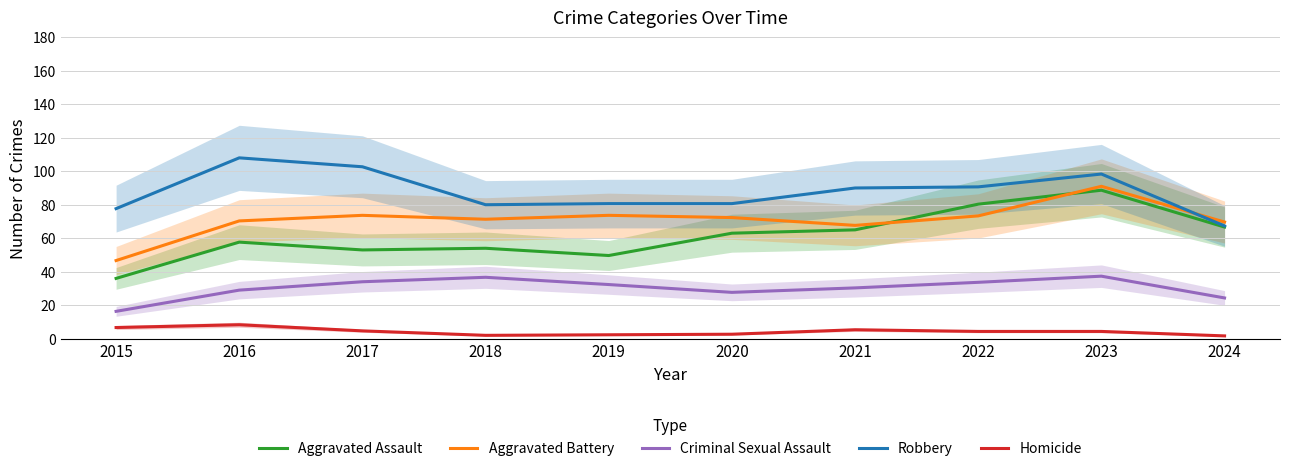

What is the average value of the Aggravated Battery series?

71.0